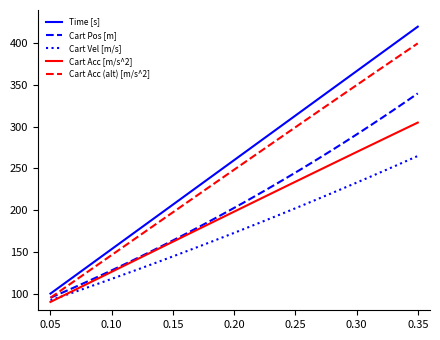

What is the minimum value for Cart Pos [m]?

95.0